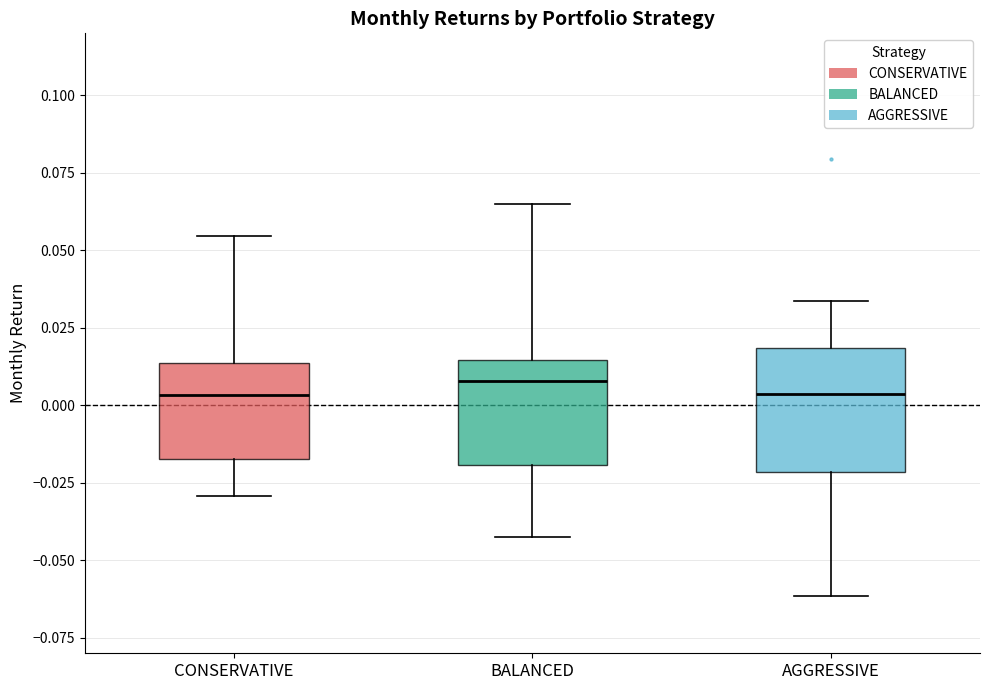

Where does the upper whisker of the box for CONSERVATIVE end on the y-axis? The values are not printed on the chart, so give them approximately, as read against the axis.

0.055